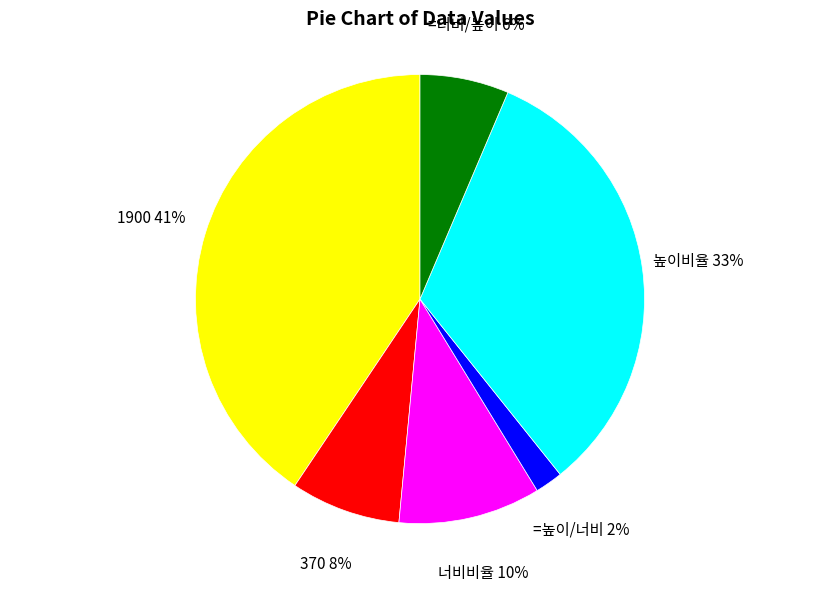

Combined, do =높이/너비 and 너비비율 account for over 50%?

No